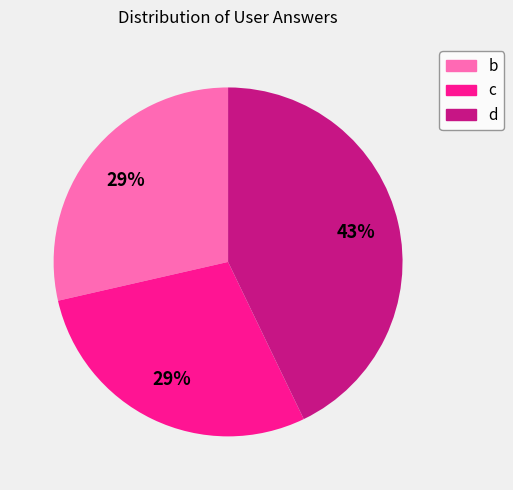

To the nearest percent, what is the average slice percentage?

33%